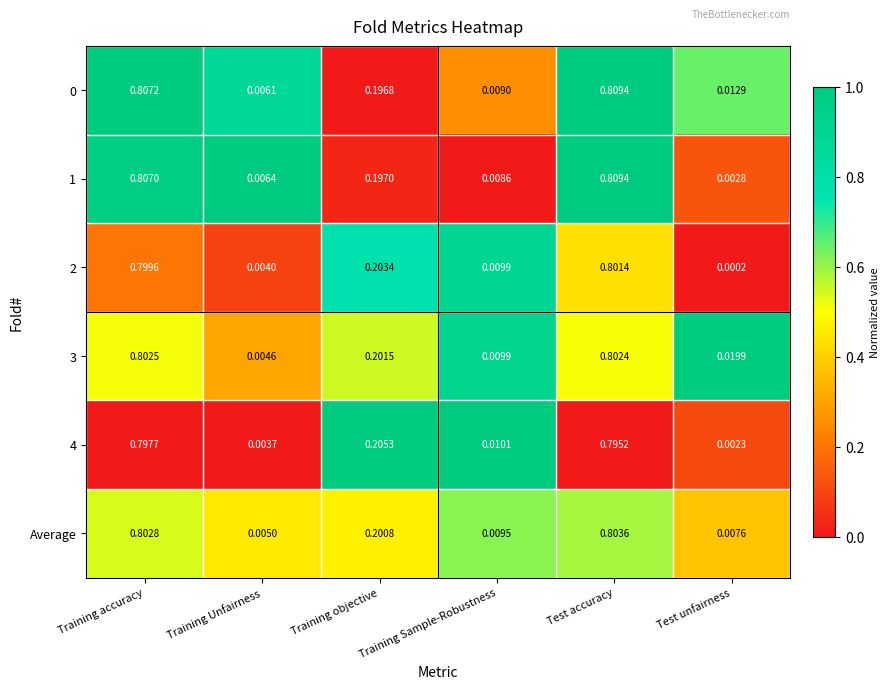

Is the value of Average at Training Sample-Robustness greater than the value of 1 at Test accuracy?

No